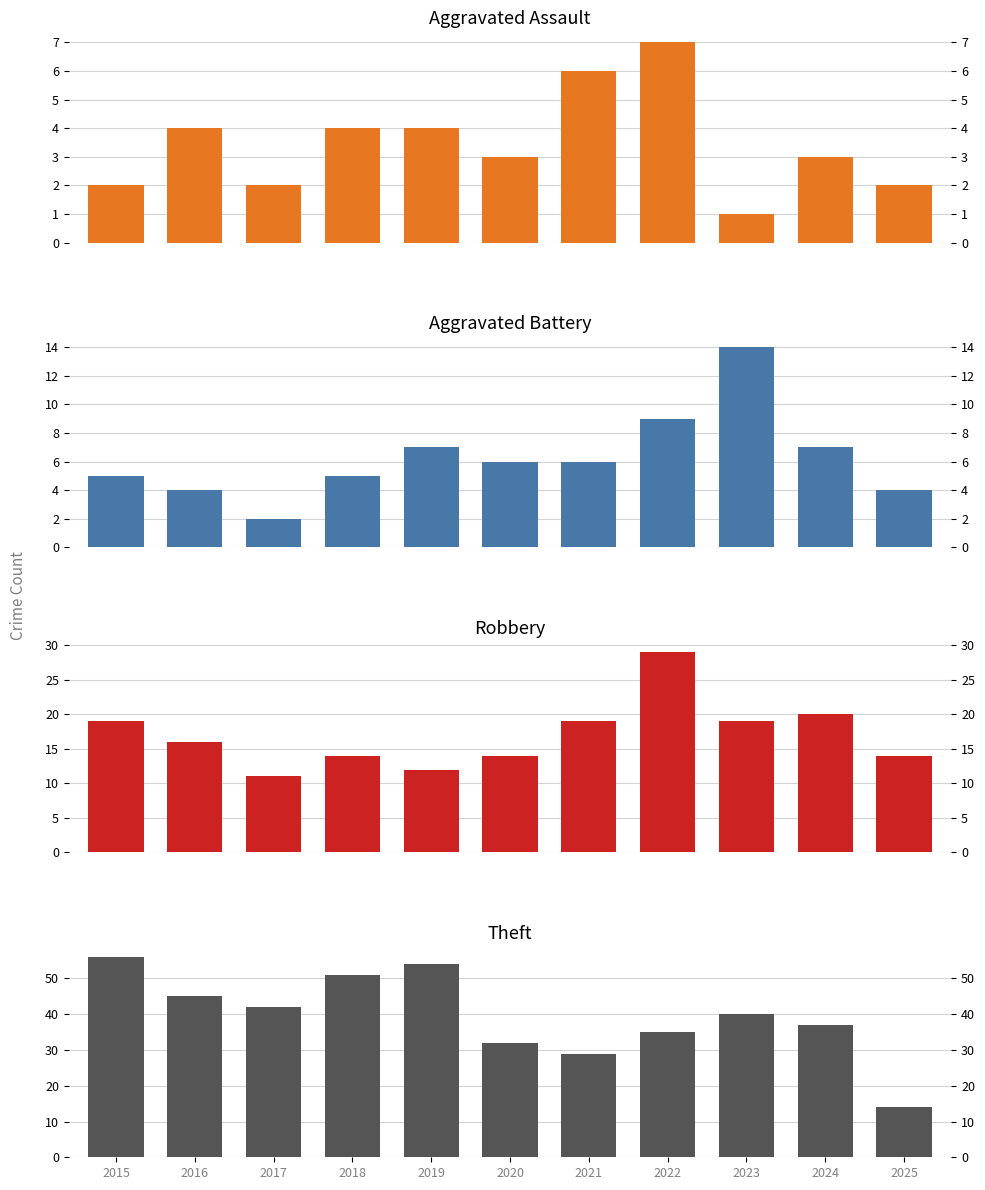

What is the value of the Aggravated Assault bar at the 8th from the left?

7